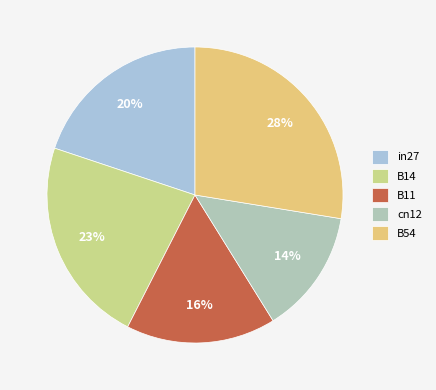

True or false: B14 accounts for 8% of the total.

False